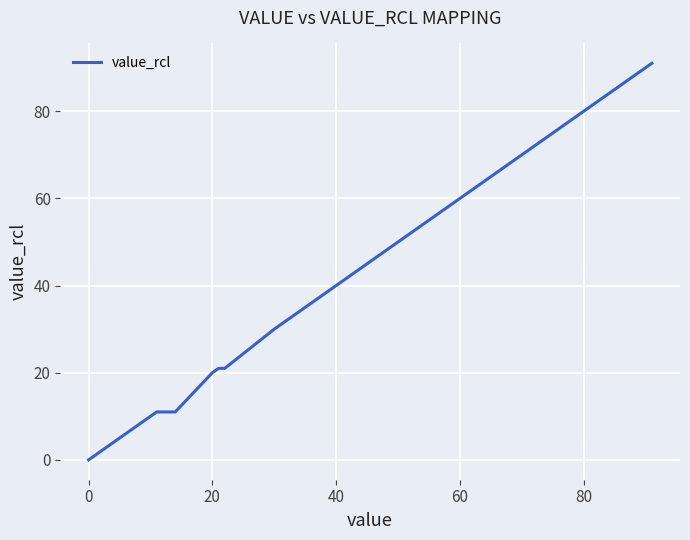

What is the difference between the maximum and minimum values?

91